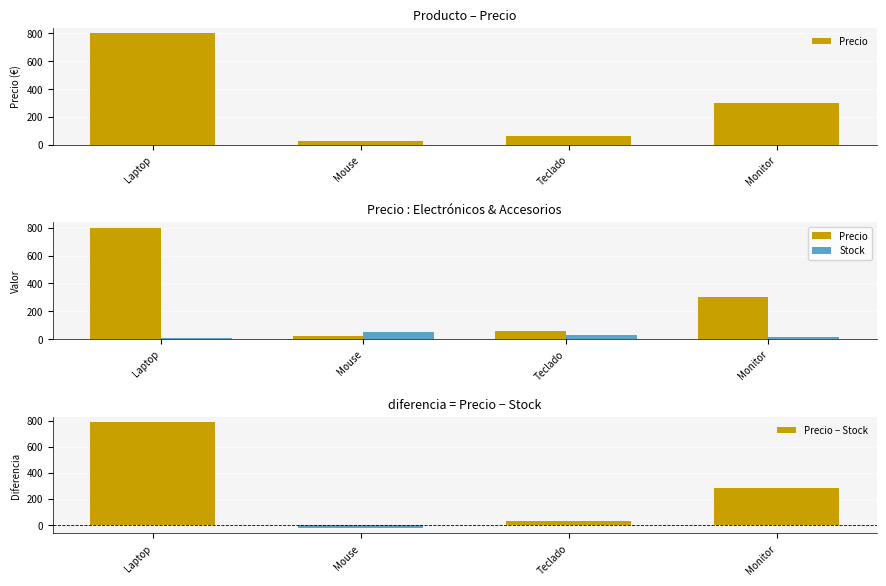

What is the difference between the Stock values at Laptop and Teclado?

20